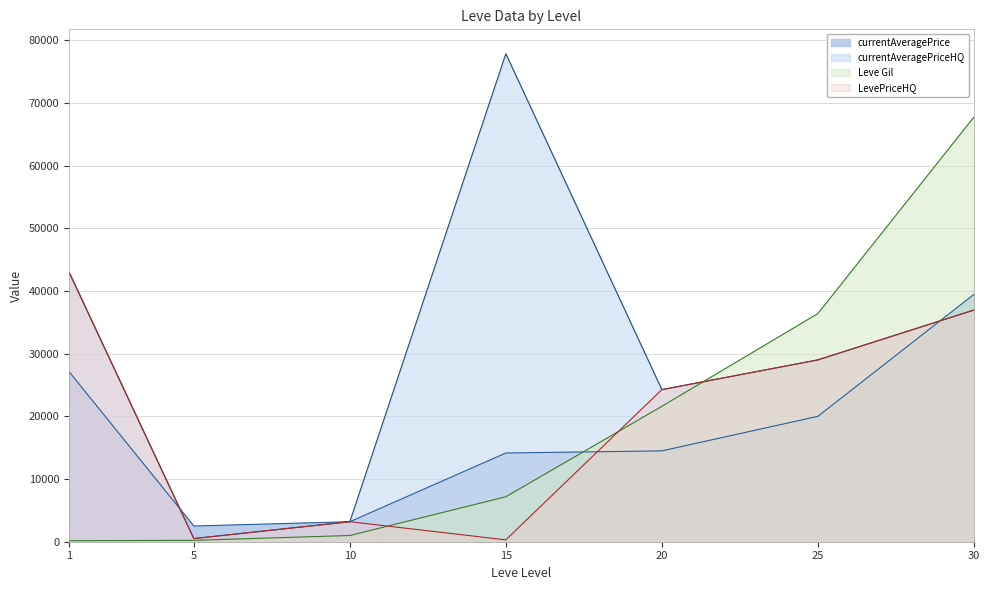

Between 1 and 30, which series saw the biggest shift?

Leve Gil